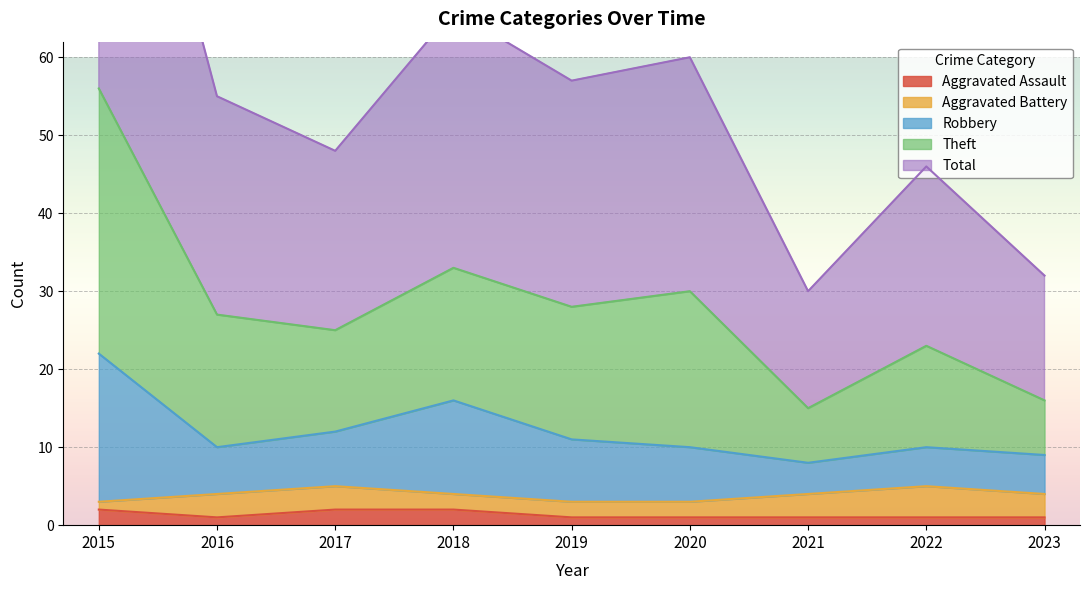

The value of Robbery at 2018 is 16. True or false?

True